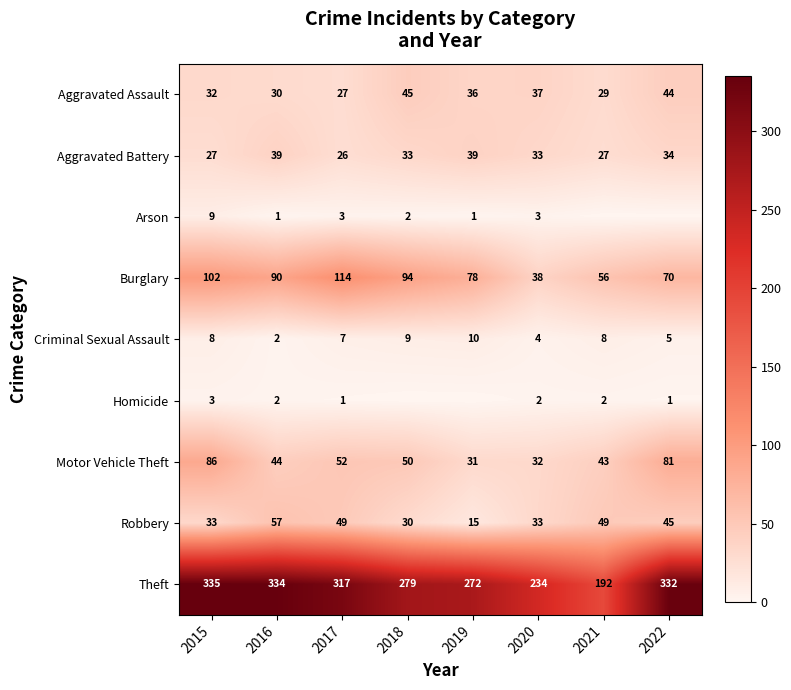

Where is Theft nearest to the value 263?

2019